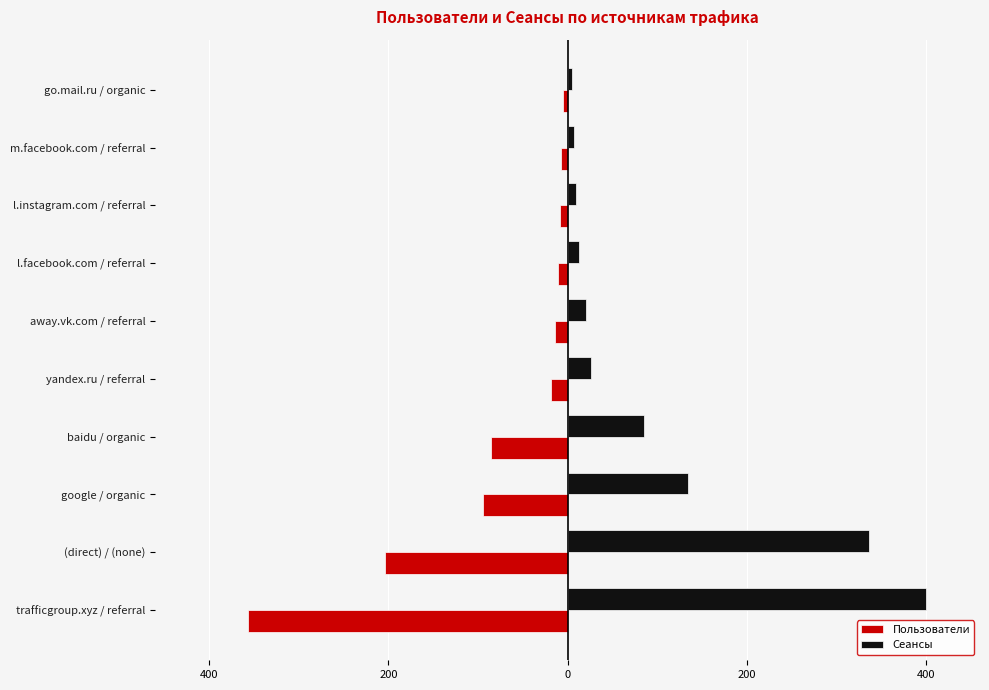

Reading right to left, list all the values displayed in this chart.

Пользователи: -5	-7	-9	-11	-14	-18	-85	-94	-204	-356
Сеансы: 5	7	9	13	20	26	85	134	336	400